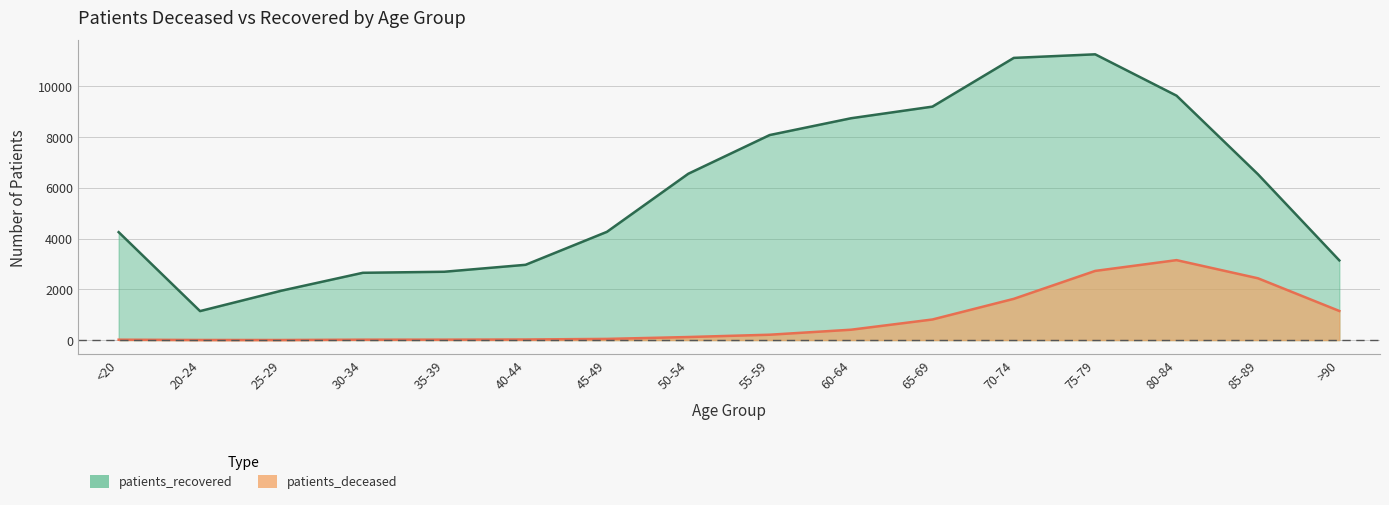

Reading right to left, extract all data points from this chart.

patients_deceased: 1147	2435	3150	2725	1625	811	408	211	120	46	23	17	16	3	4	15
patients_recovered: 3140	6535	9630	11260	11119	9199	8741	8079	6554	4265	2966	2692	2651	1946	1142	4253